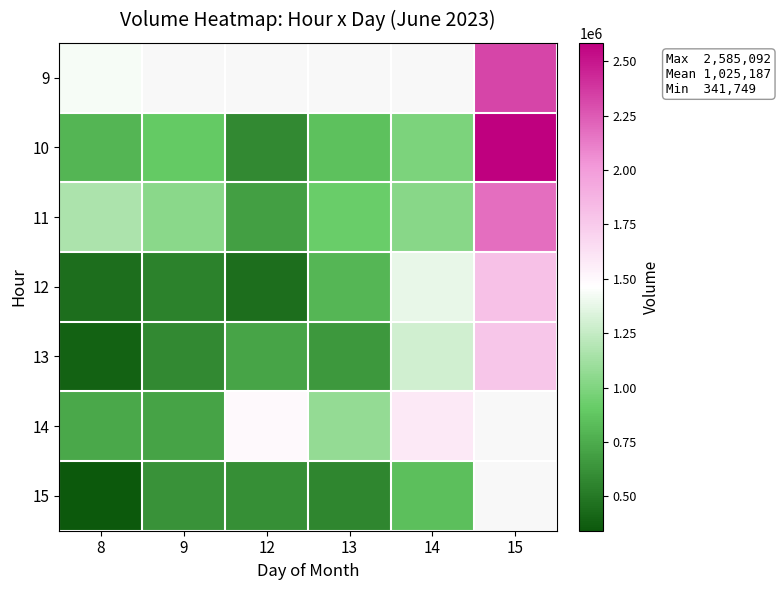

List the series in order of their peak value, highest first.

10, 9, 11, 12, 13, 14, 15